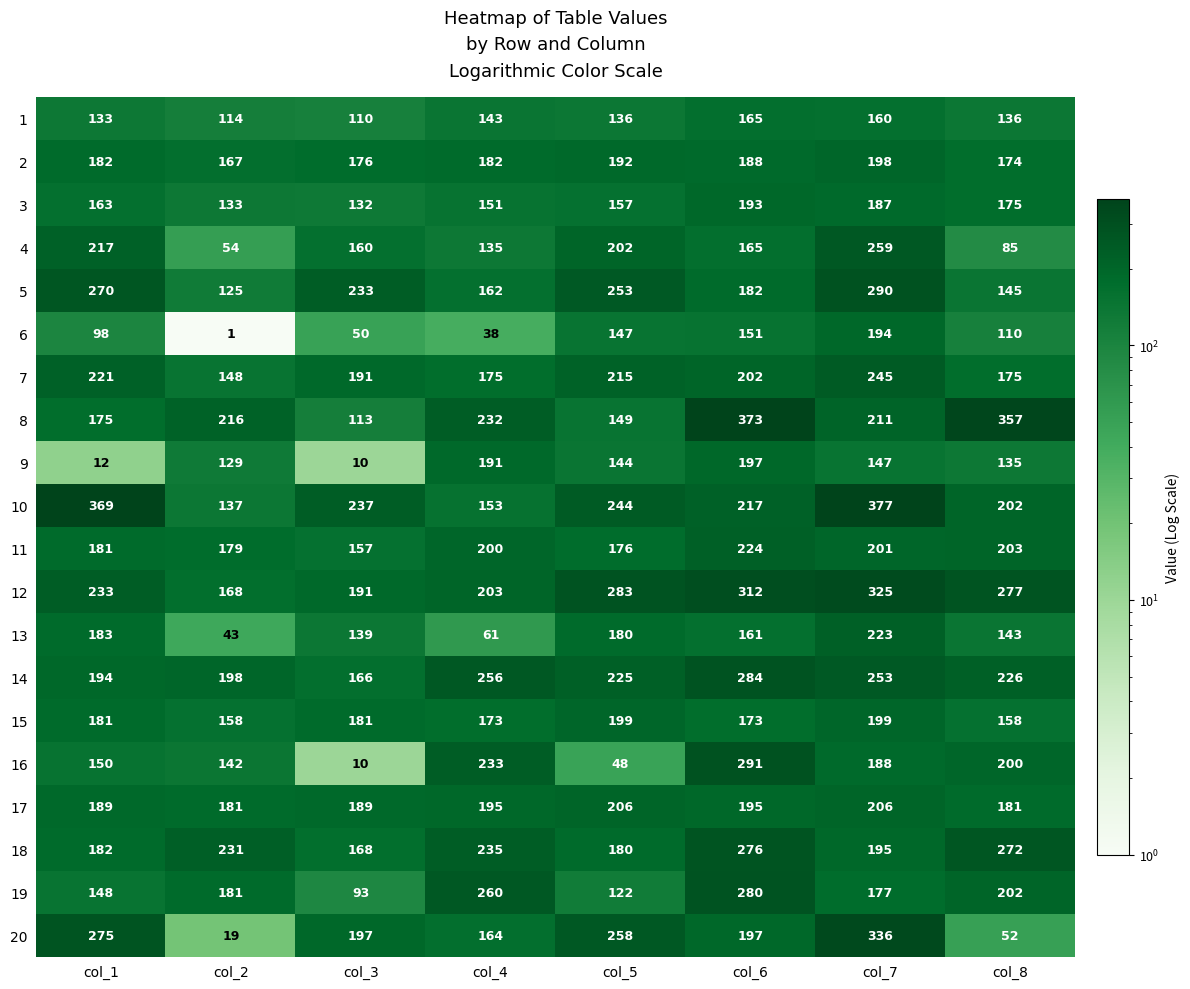

Which series changed the most between col_4 and col_8?

8